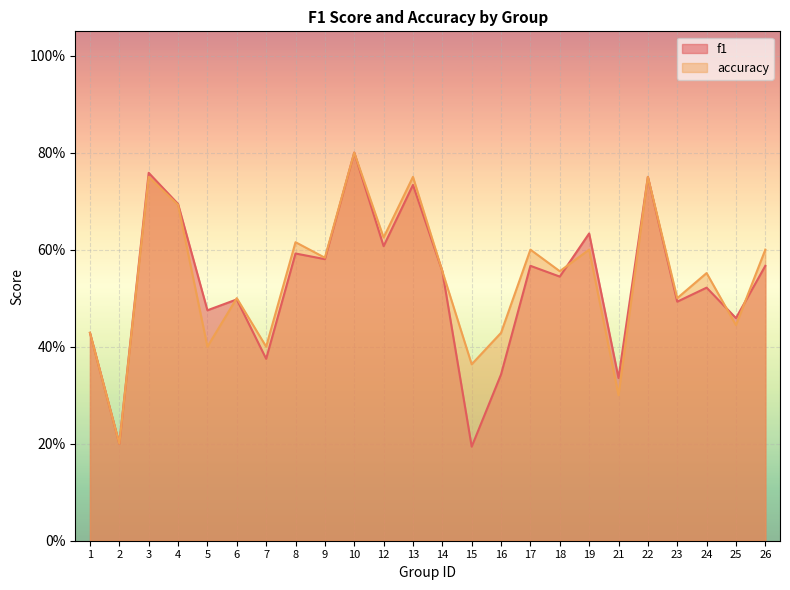

What are all the series names shown in the legend?

f1, accuracy